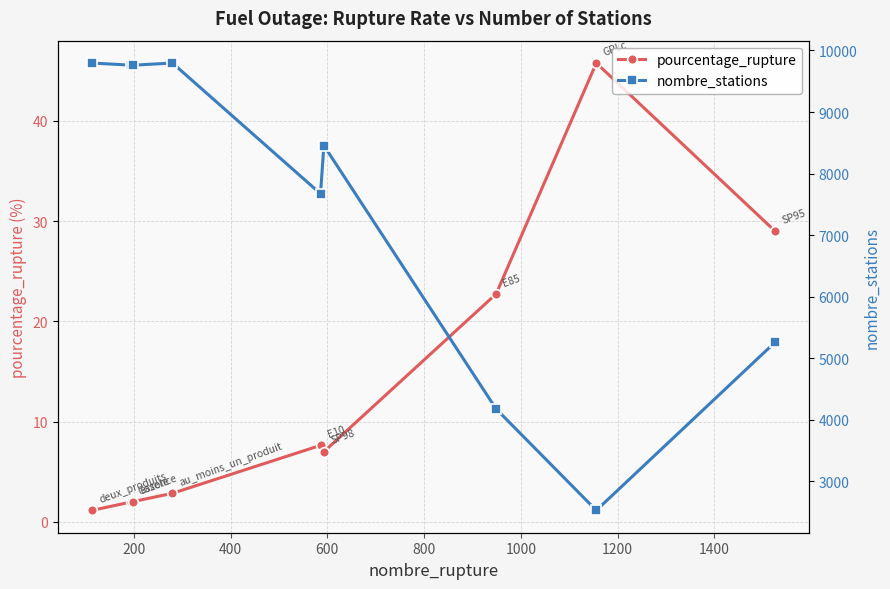

Which series has the widest spread of values?

nombre_stations